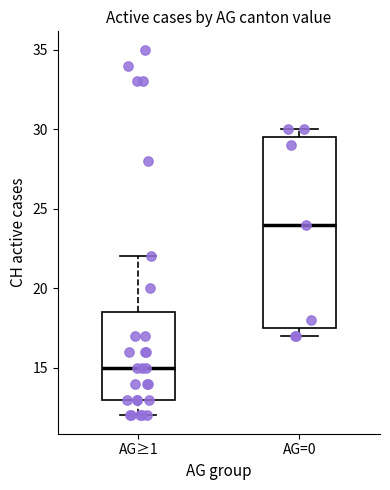

Which box's median line is the lowest?

AG≥1